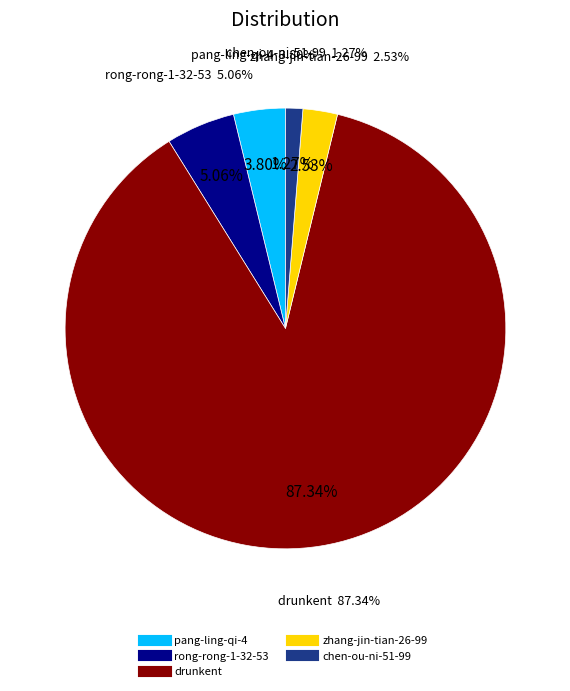

Which slice represents more than half of the pie?

drunkent